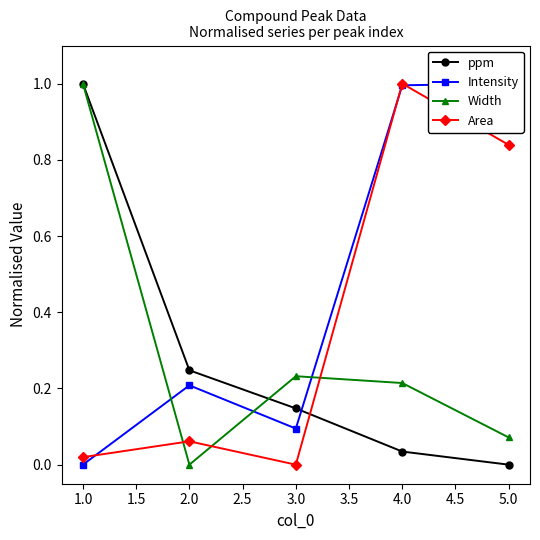

What is the maximum value for ppm?

1.0